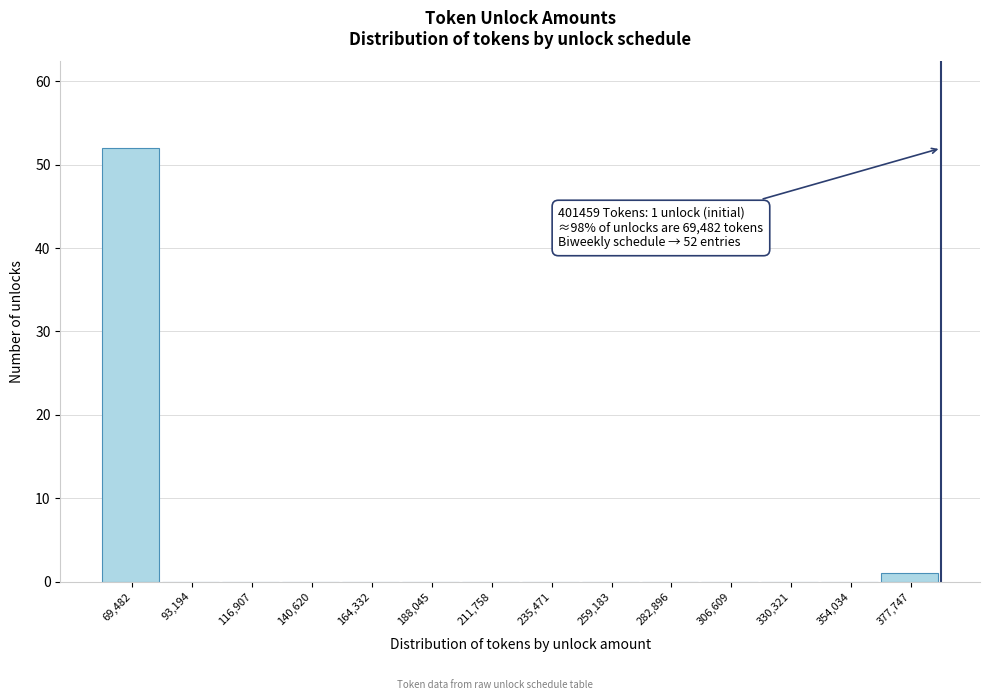

Reading left to right, transcribe all the data shown in this chart.

69,482=52	93,194=0	116,907=0	140,620=0	164,332=0	188,045=0	211,758=0	235,471=0	259,183=0	282,896=0	306,609=0	330,321=0	354,034=0	377,747=1